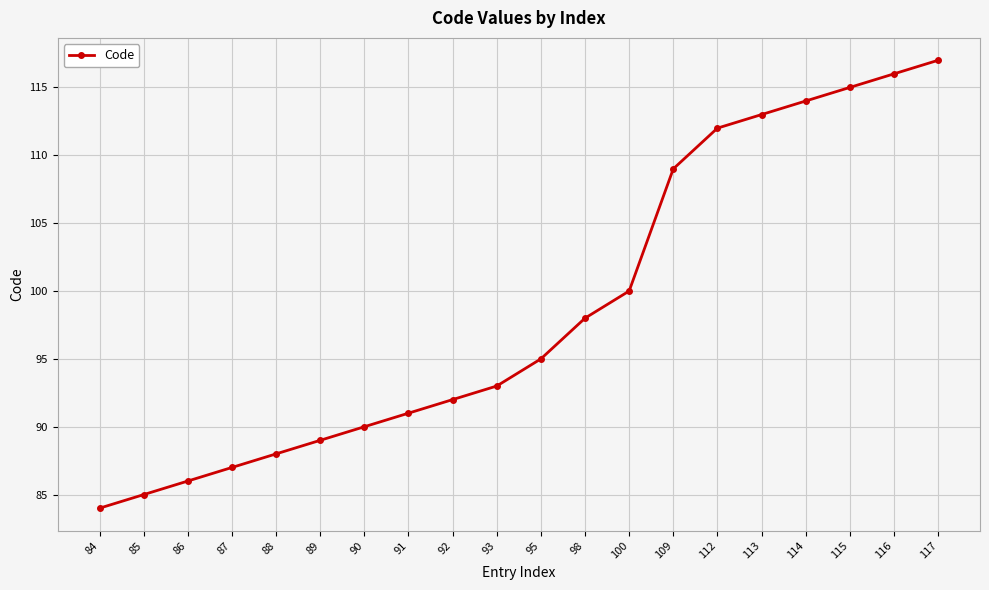

At which category does the chart reach its peak across all series?

117